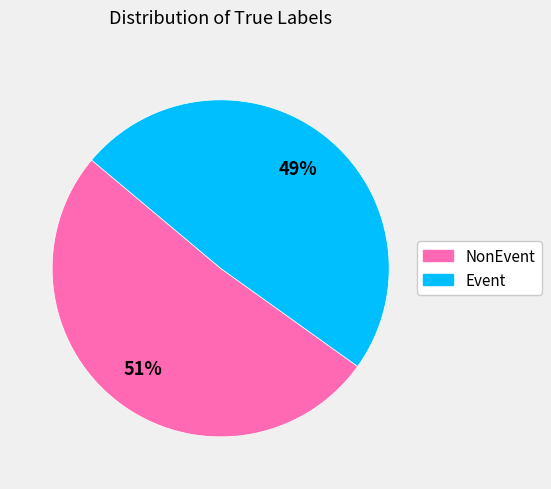

Does any single category account for the majority?

Yes